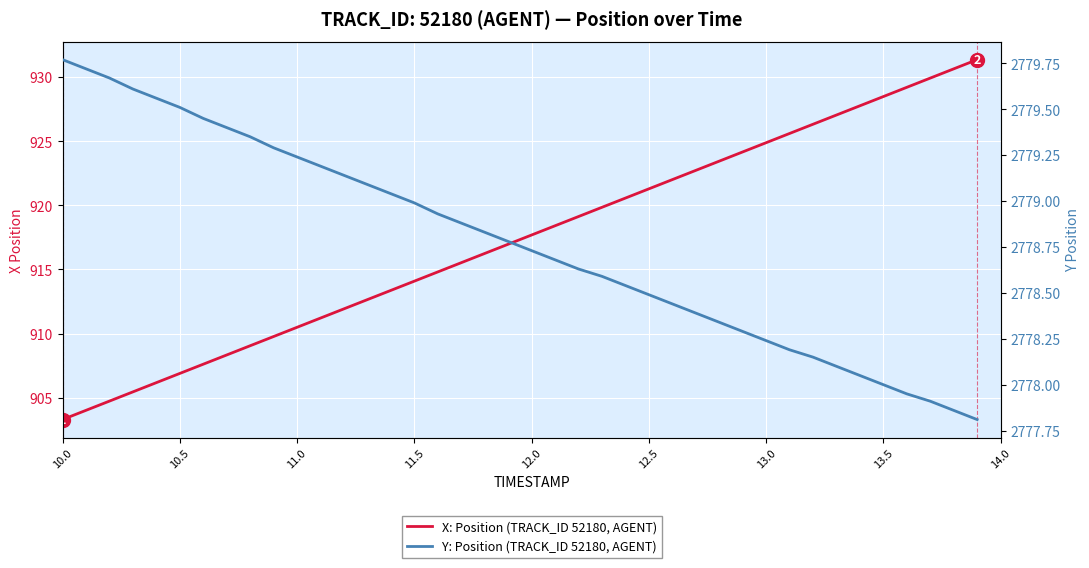

Count the number of data series in this chart.

2